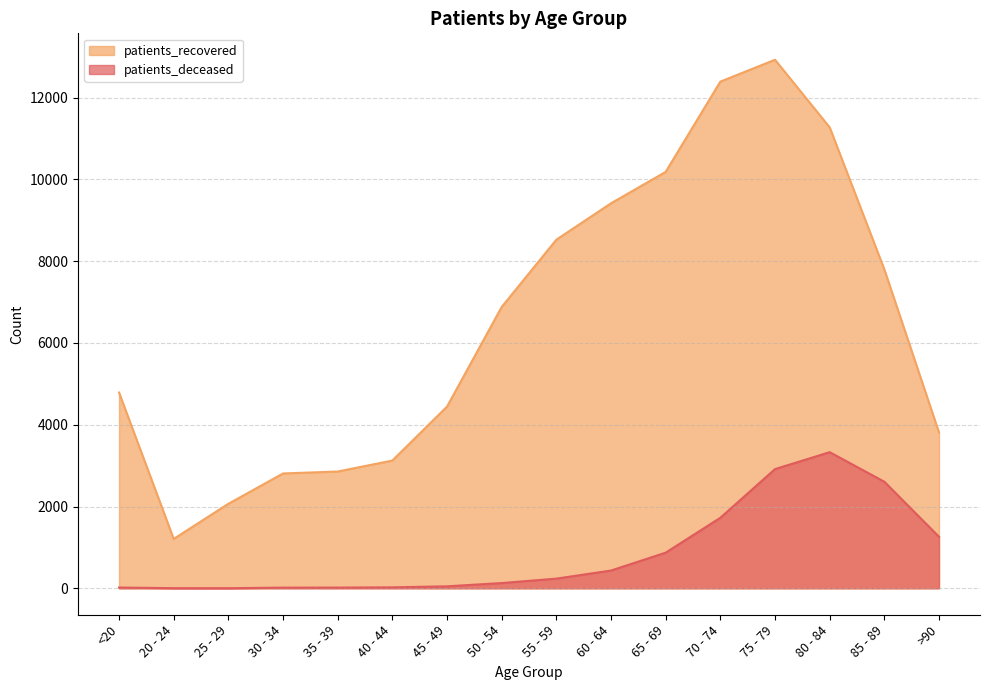

Reading right to left, what are all the values shown in this chart?

patients_deceased: 1261	2606	3329	2915	1725	872	435	237	129	49	24	18	17	3	4	19
patients_recovered: 3810	7797	11271	12923	12389	10182	9414	8524	6879	4443	3124	2856	2808	2067	1208	4787